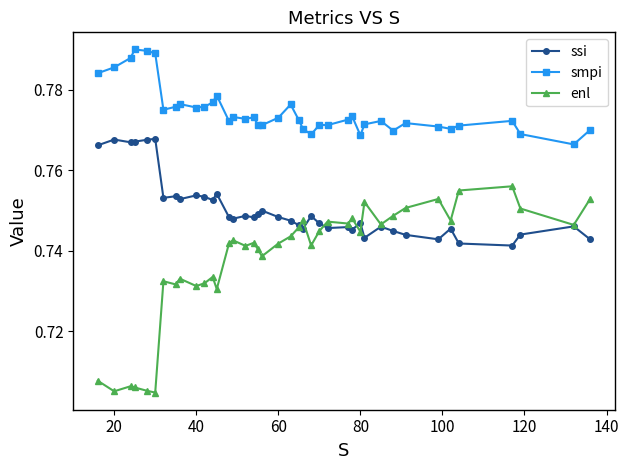

How many enl values are between 0 and 1?

40